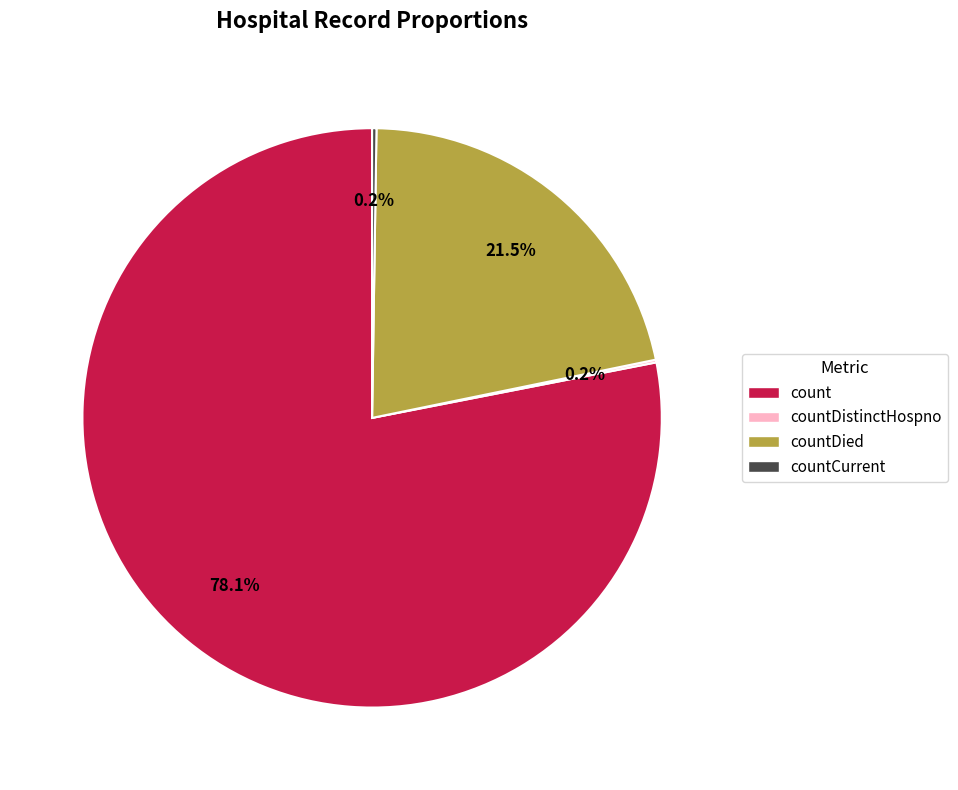

What is the largest slice in the pie chart?

count